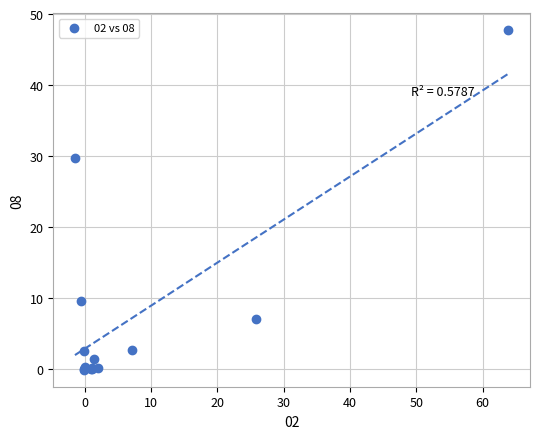

What Y value in the scatter plot is closest to 23?

29.8